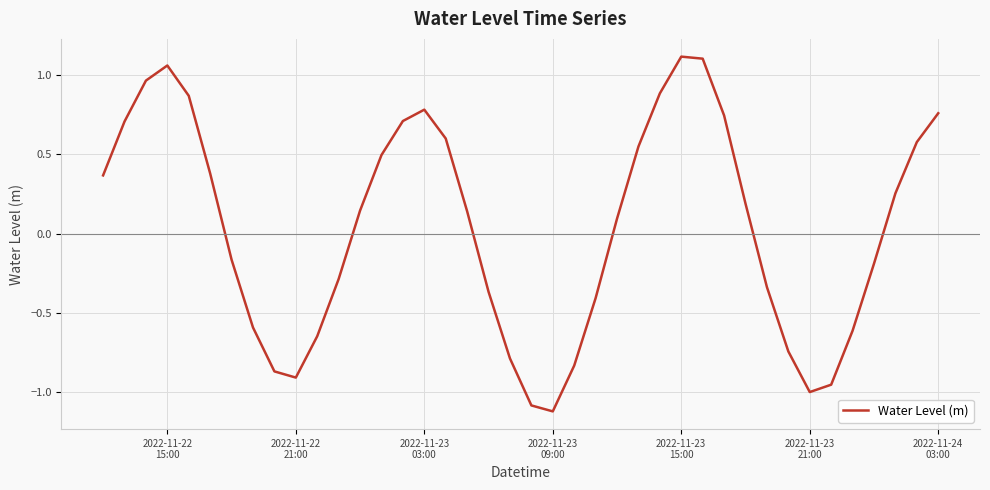

What is the difference between the maximum and minimum values?

2.2